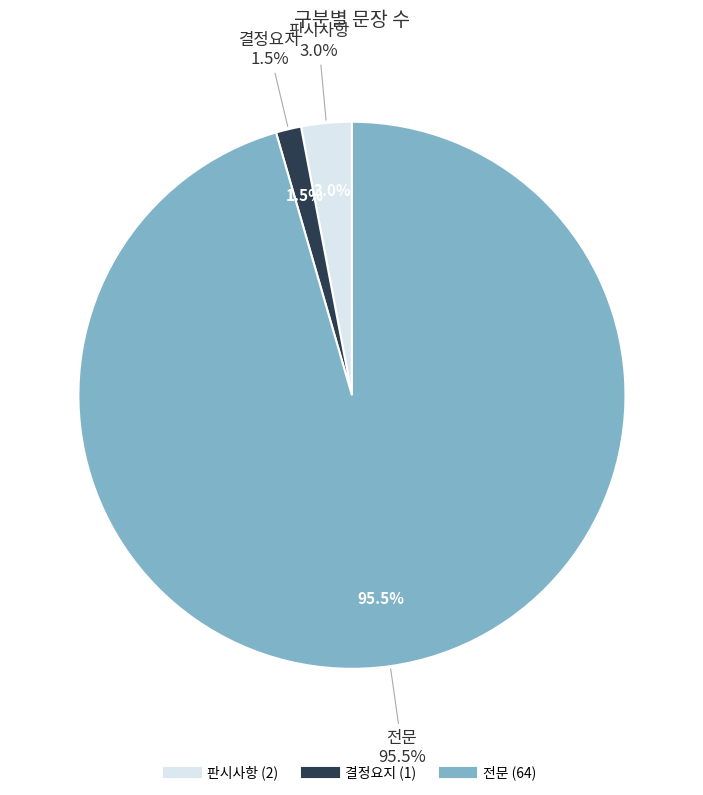

To the nearest percent, what is the average slice percentage?

33%